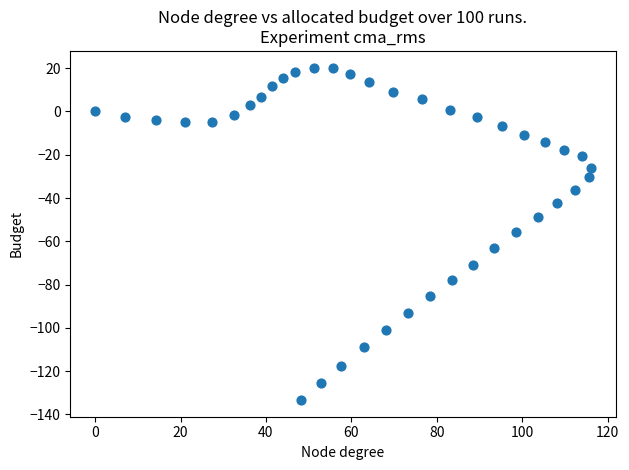

What is the range of X values (max minus min)?

116.1